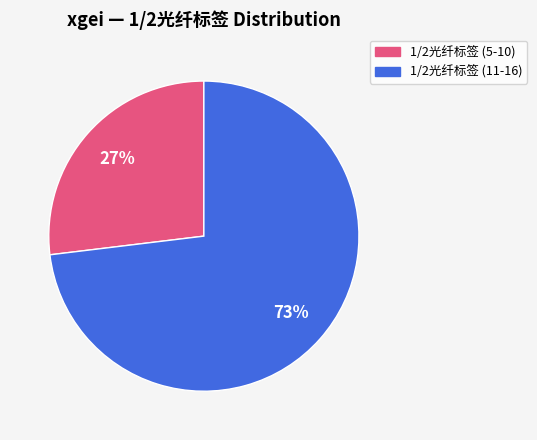

To the nearest percent, what is the difference between the largest and smallest slice percentages?

46%